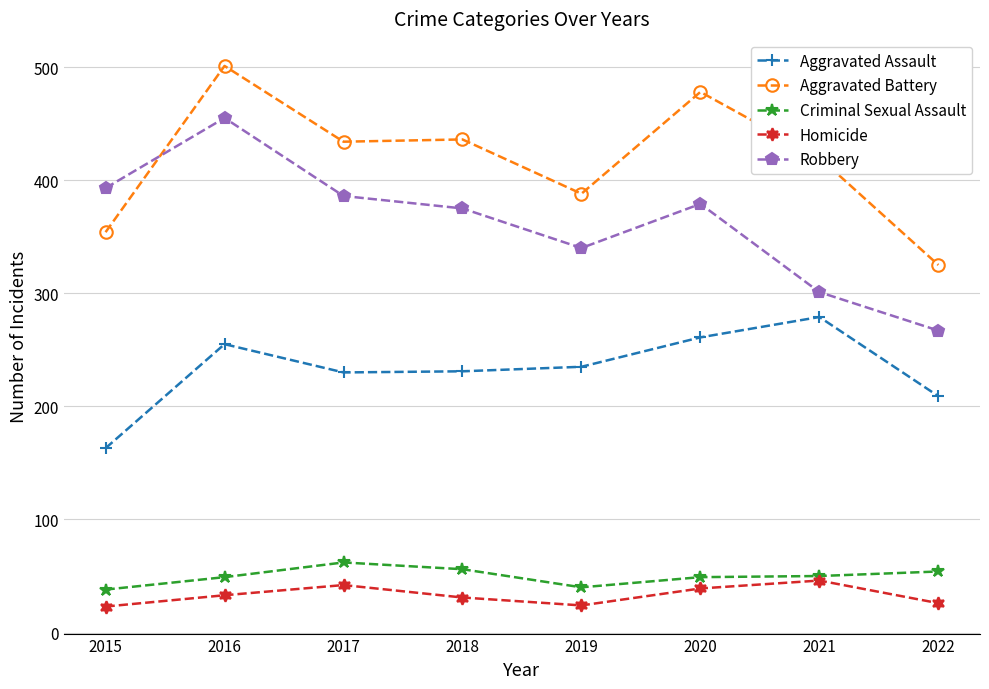

What is the value of the Robbery point at the 8th from the left?

267